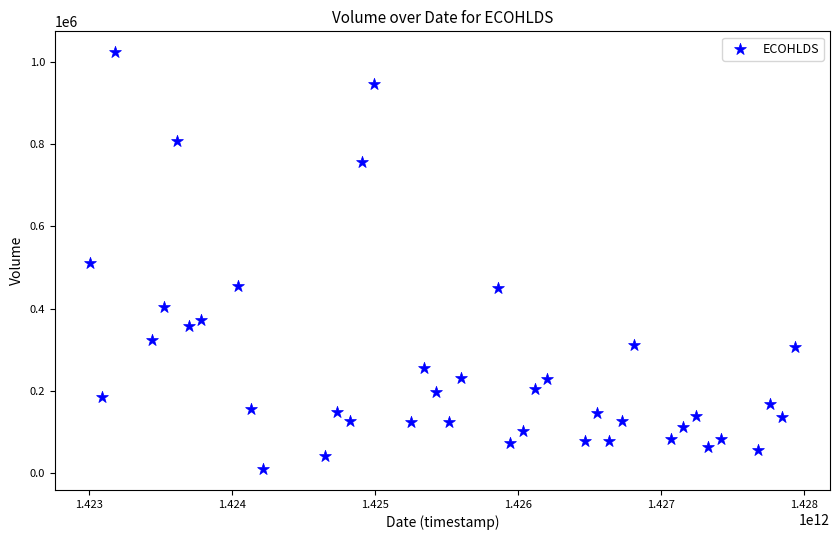

What is the range of Y values (max minus min)?

1013000